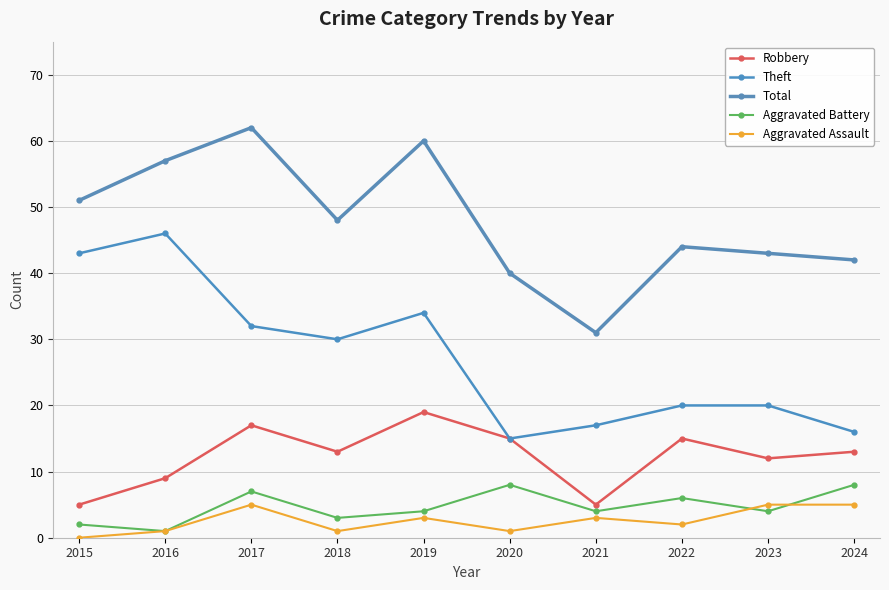

What is the total value across all series at 2016?

114